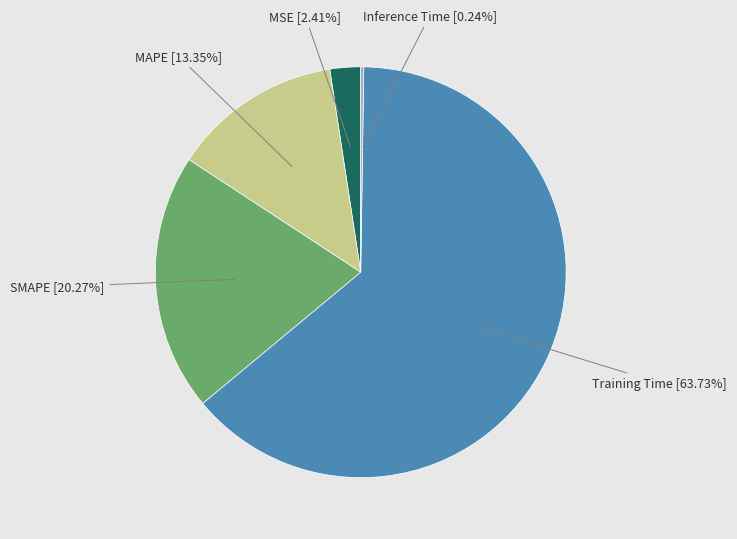

Do MSE and Training Time together represent more than half of the pie?

Yes